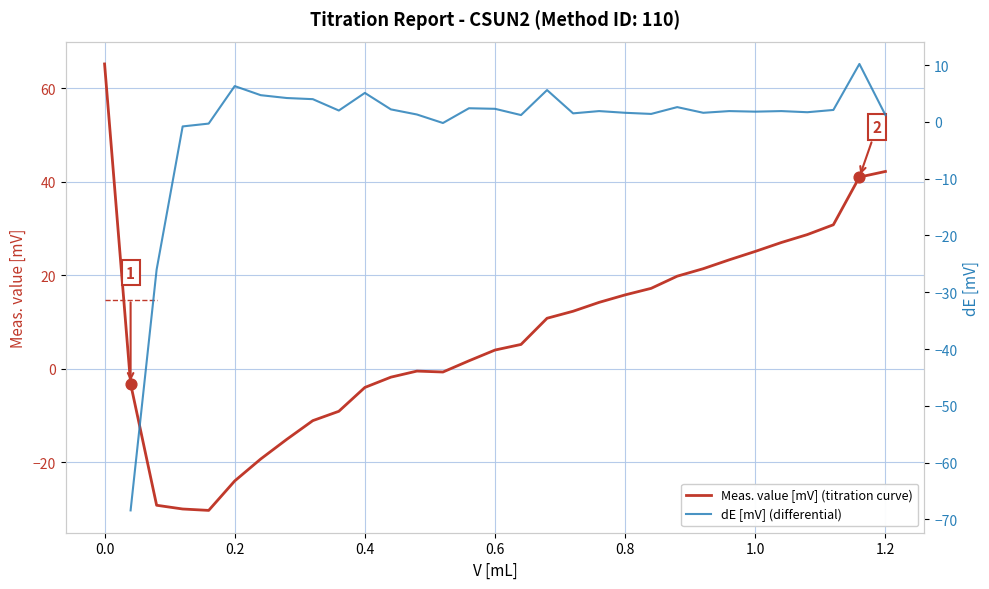

At how many categories does at least one series exceed 39?

3